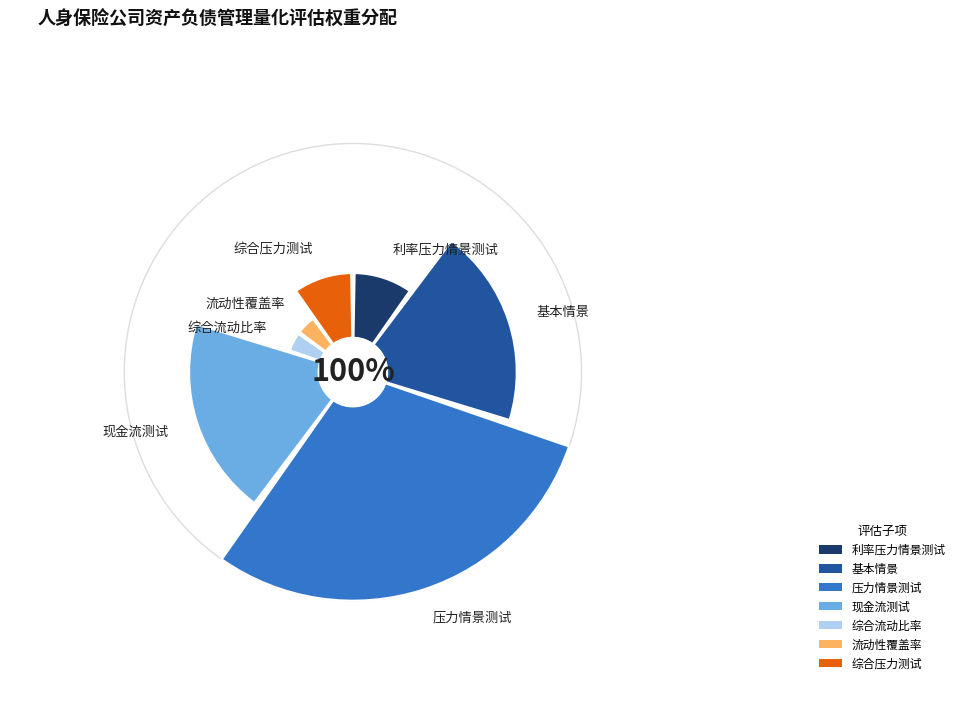

Is it true that 压力情景测试 is 30% of the pie?

True